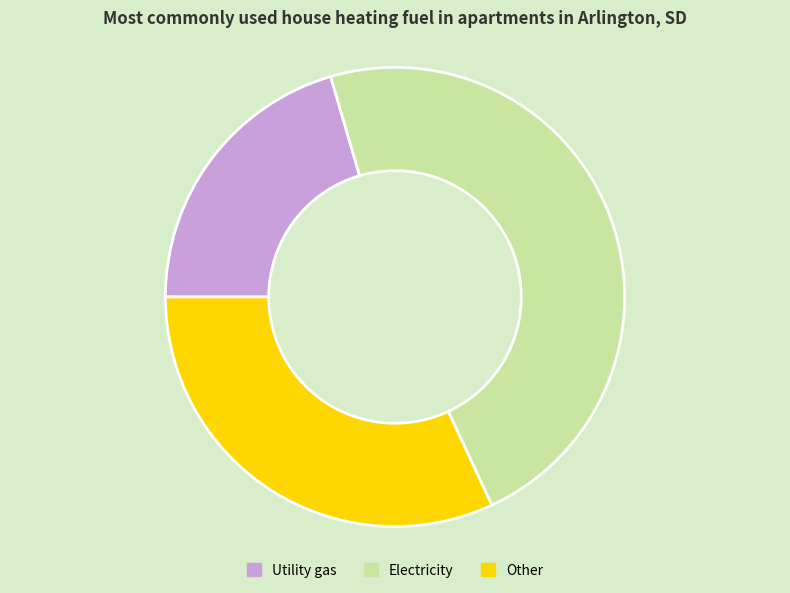

Do Utility gas and Electricity together represent more than half of the pie?

Yes